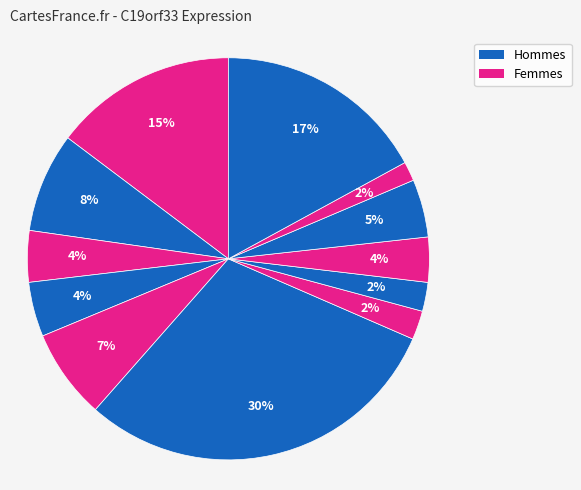

How many segments does this pie chart have?

12